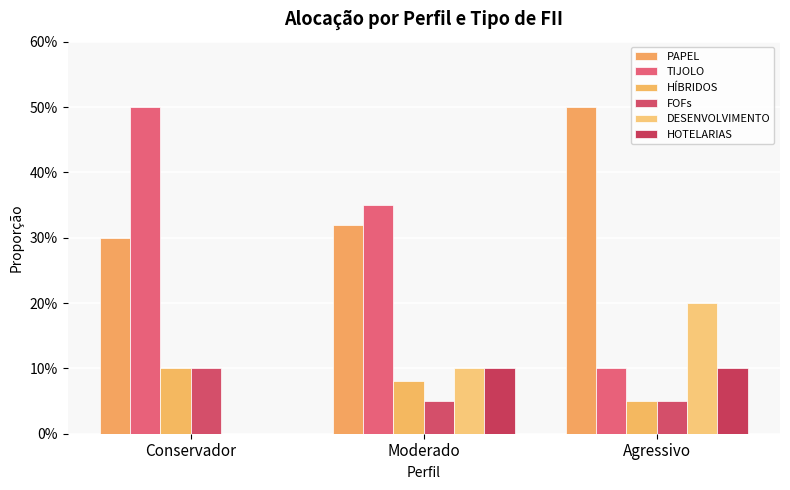

Reading left to right, extract all data points from this chart.

PAPEL: Conservador=30	Moderado=32	Agressivo=50
TIJOLO: Conservador=50	Moderado=35	Agressivo=10
HÍBRIDOS: Conservador=10	Moderado=8	Agressivo=5
FOFs: Conservador=10	Moderado=5	Agressivo=5
DESENVOLVIMENTO: Conservador=0	Moderado=10	Agressivo=20
HOTELARIAS: Conservador=0	Moderado=10	Agressivo=10